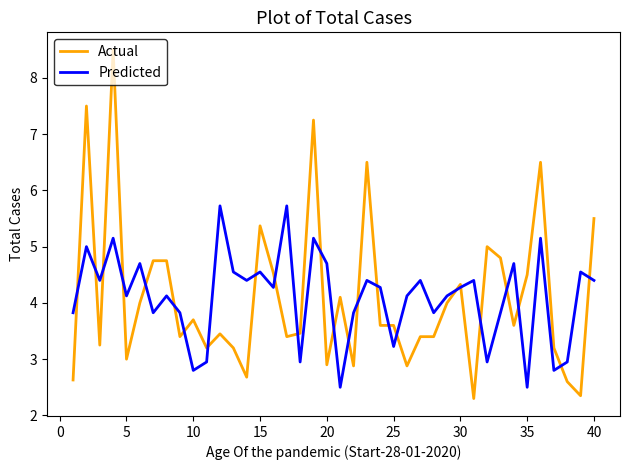

List the series in order of their peak value, highest first.

Actual, Predicted